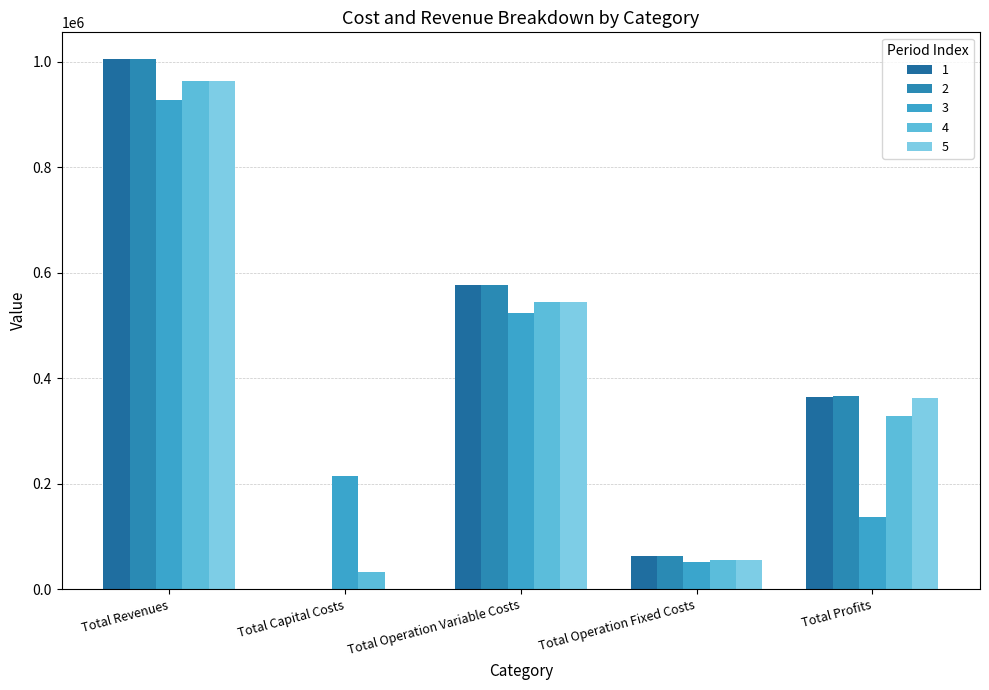

How many groups of bars are there?

5